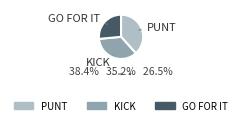

Is there a majority slice in this chart?

No